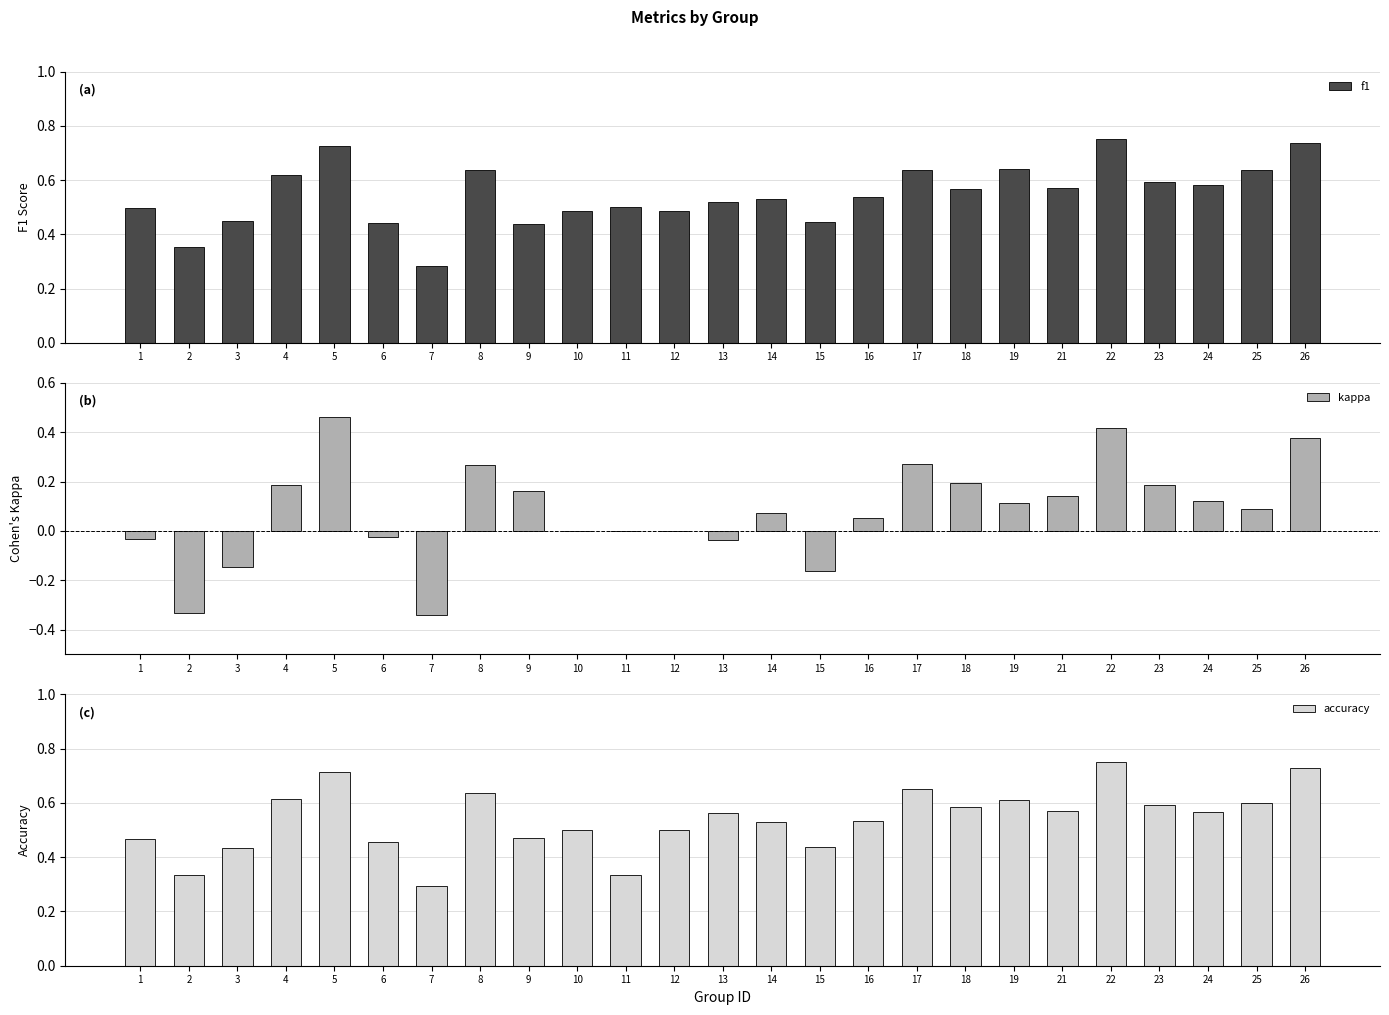

Between 12 and 9, which is larger?

12